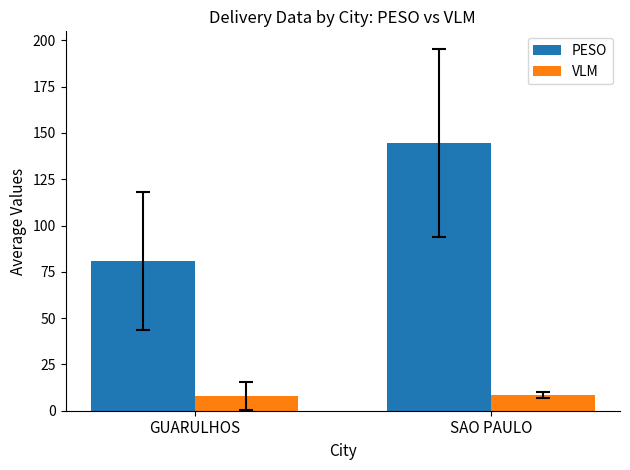

Does the chart contain stacked bars?

No